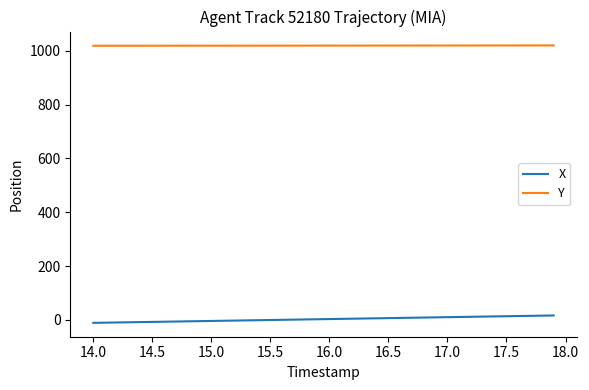

Which series has the largest total across all categories?

Y